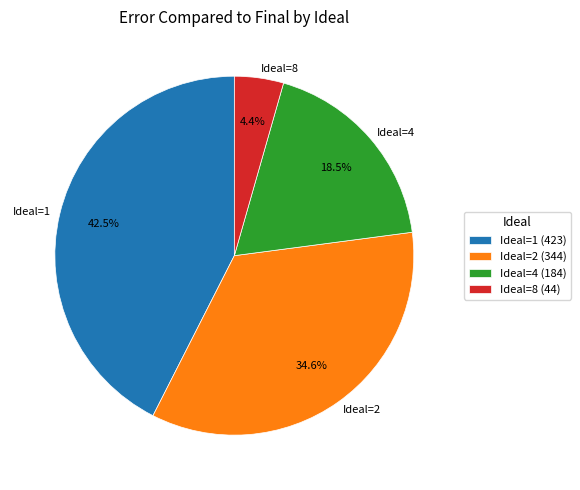

Between Ideal=8 and Ideal=2, which is larger?

Ideal=2